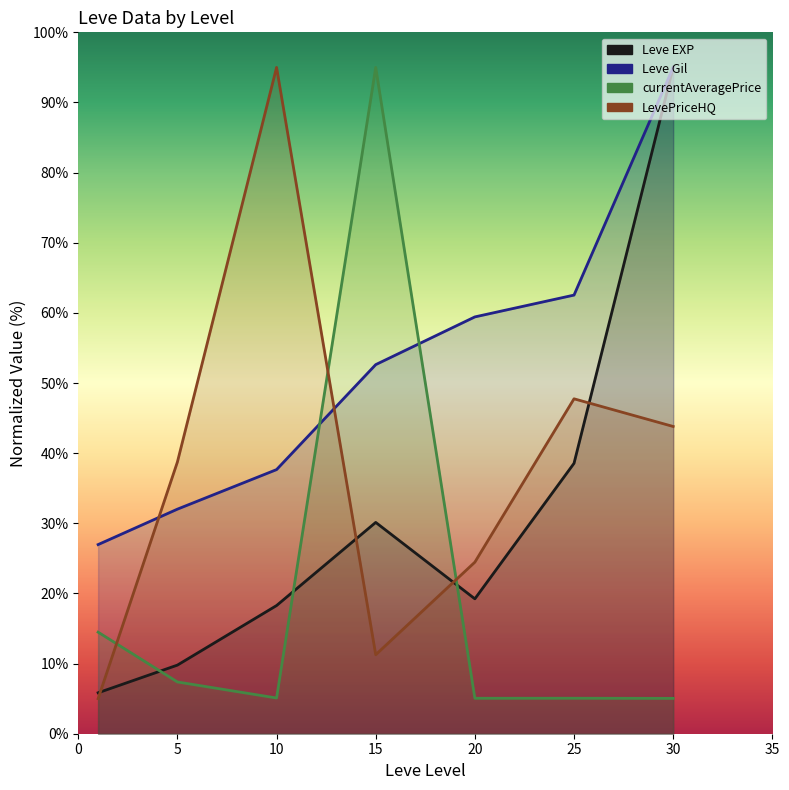

Read the currentAveragePrice value at 1.

14.5